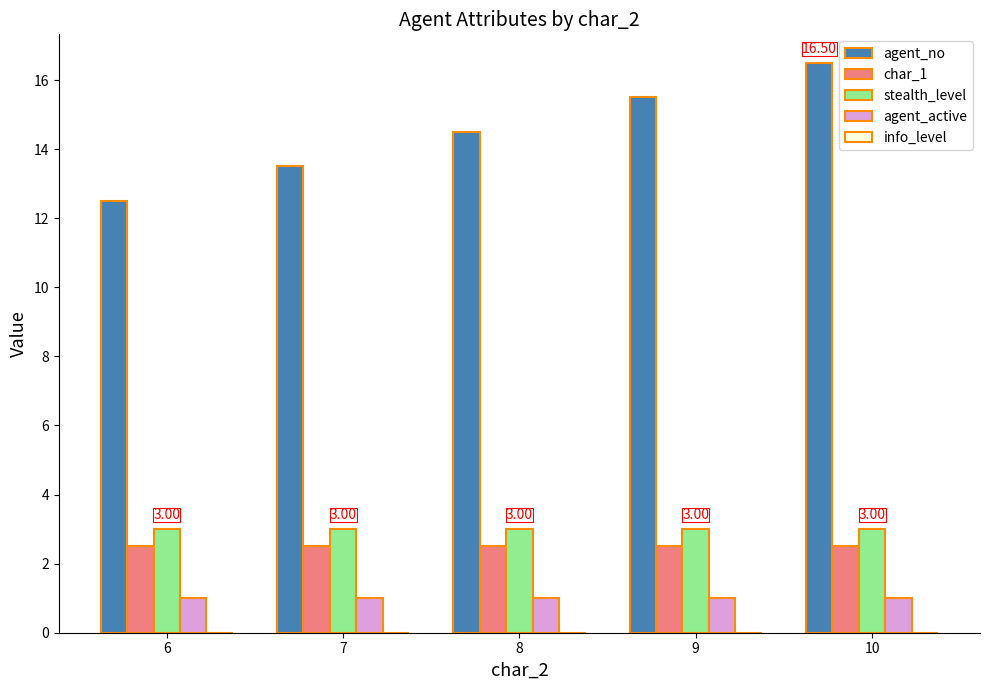

What is the value of the agent_active bar at the 4th from the left?

1.0